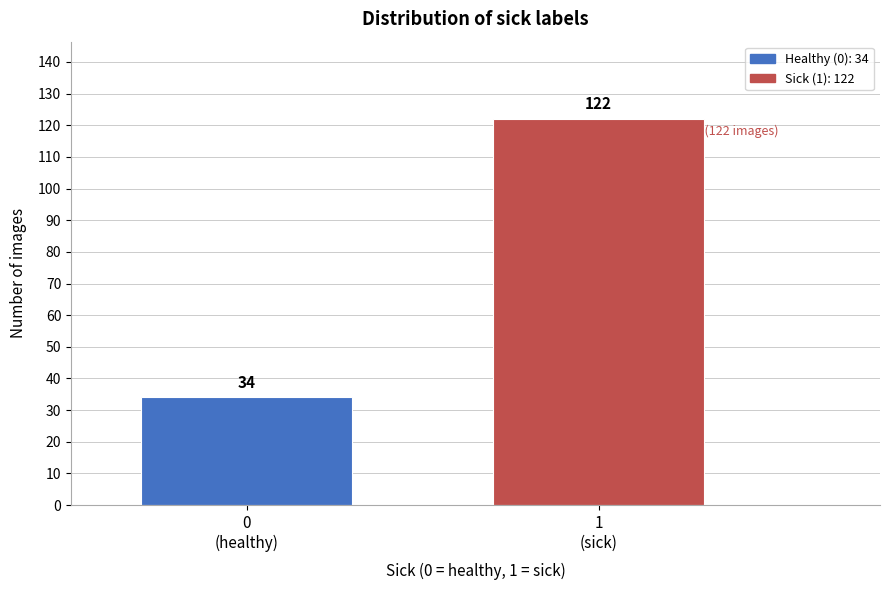

Reading left to right, extract all data points from this chart.

34	122